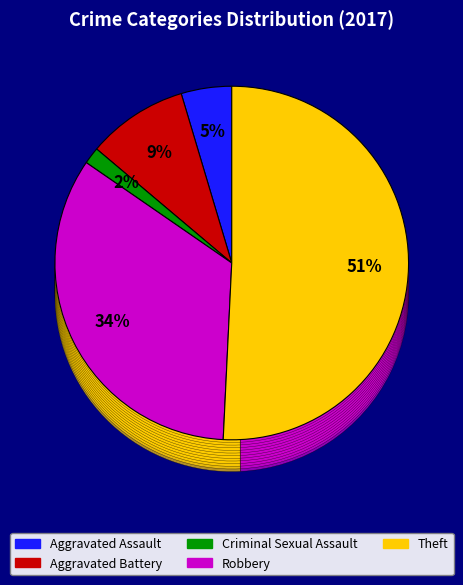

Does Criminal Sexual Assault account for over 50% of the chart?

No